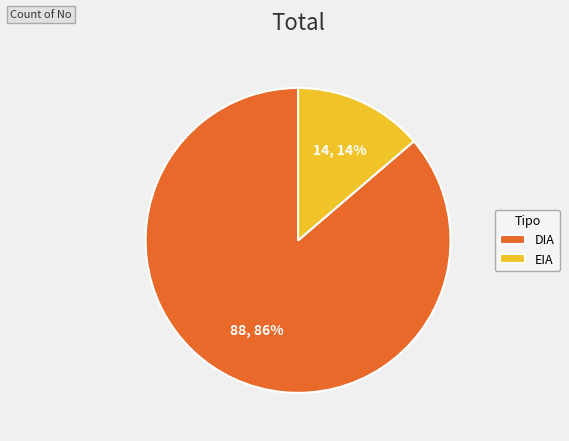

Count the number of slices in the pie.

2